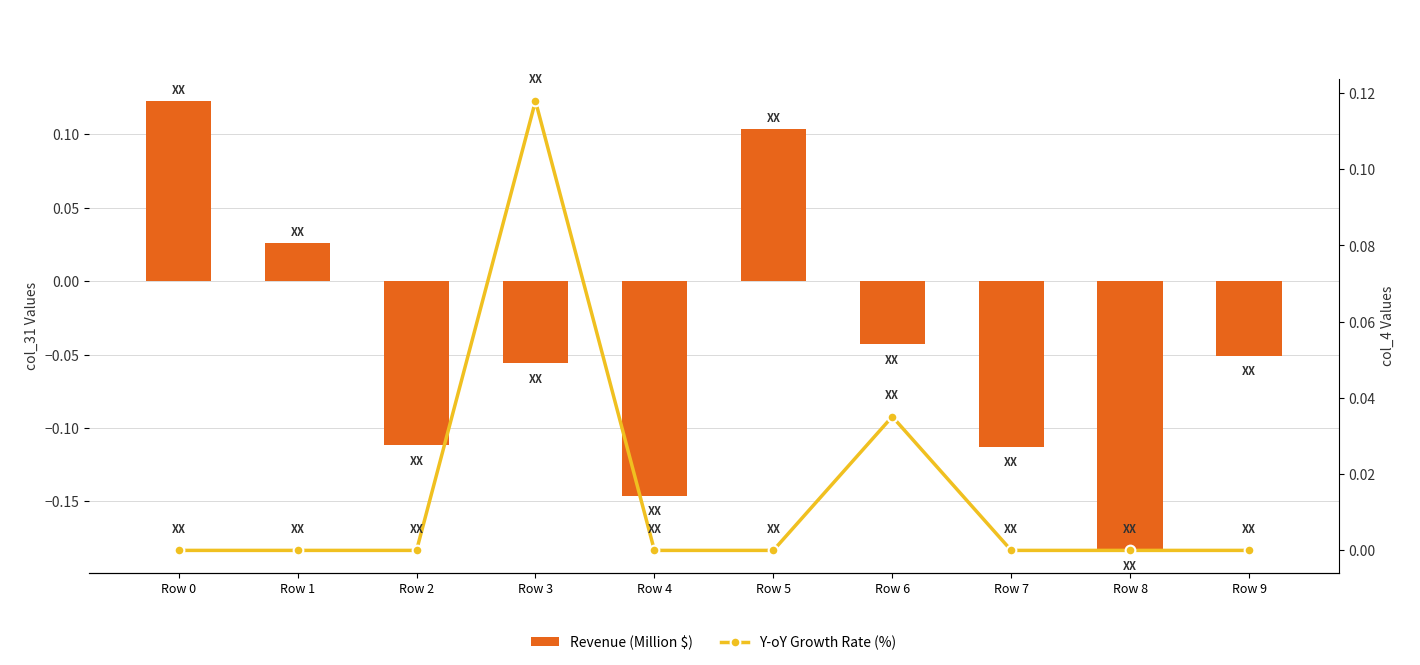

Between Row 2 and Row 3, which is larger?

Row 3